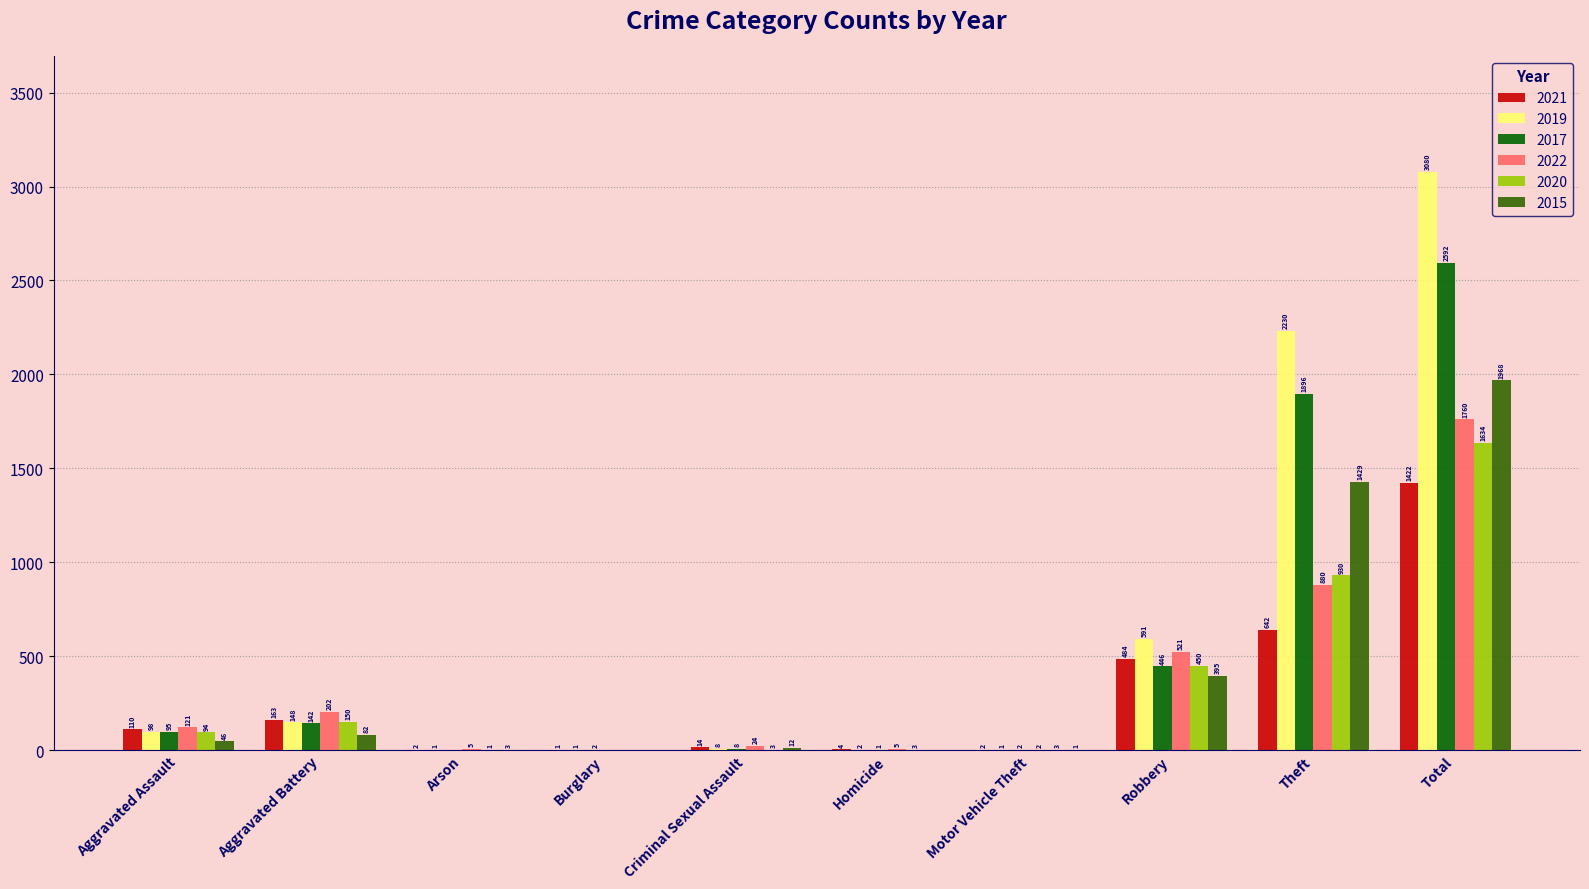

How many groups of bars are there?

10